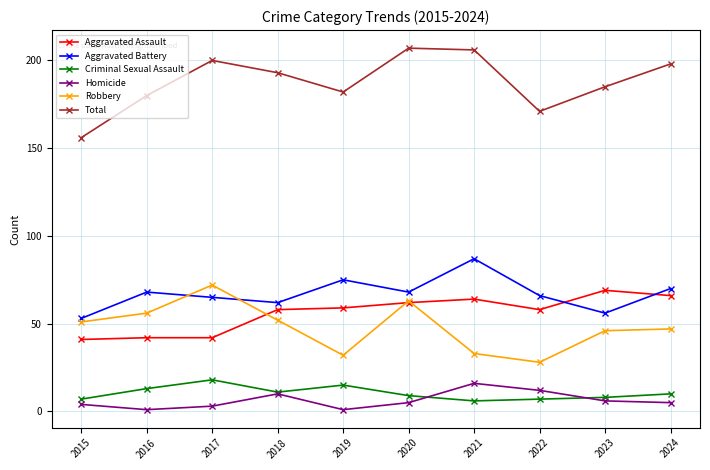

At which category does Criminal Sexual Assault reach its first local peak?

2017